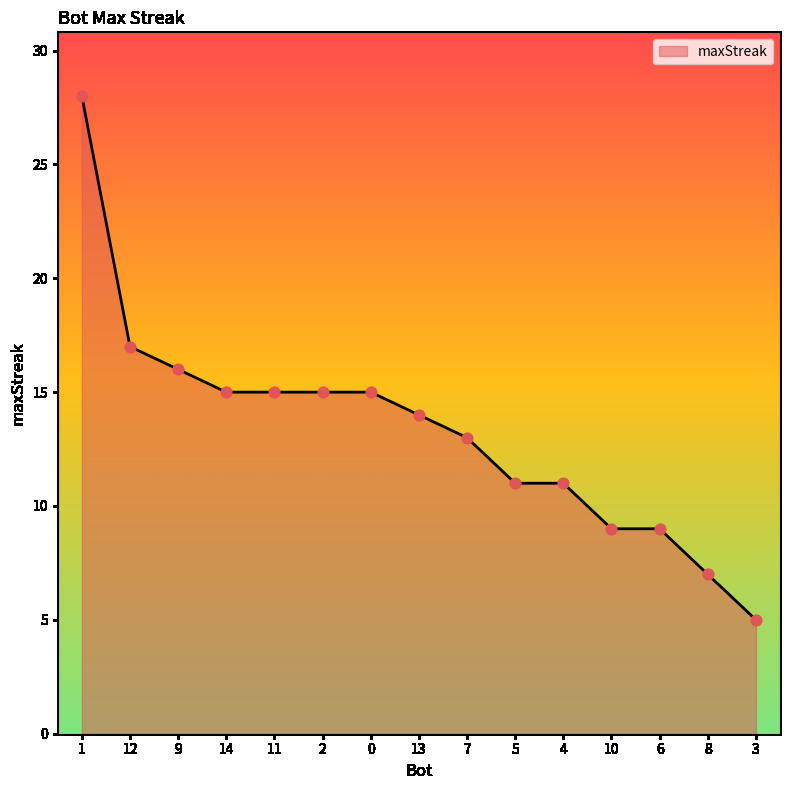

What is the change in value from 13 to 6?

-5